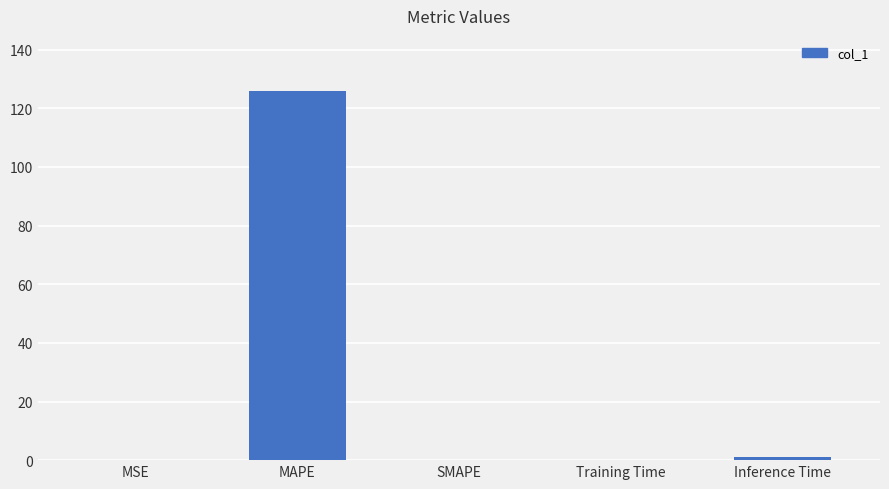

What is the greatest value displayed?

125.8